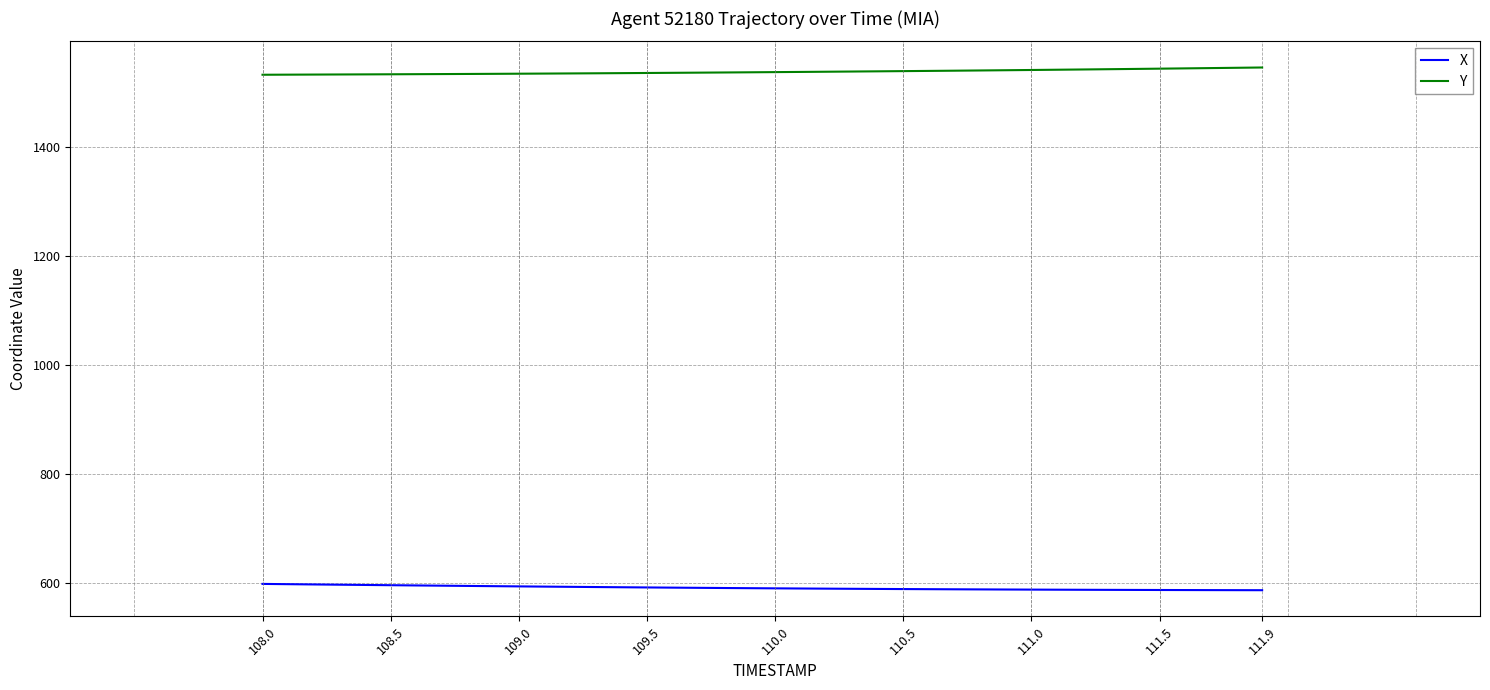

What is the minimum value shown in the chart?

586.8